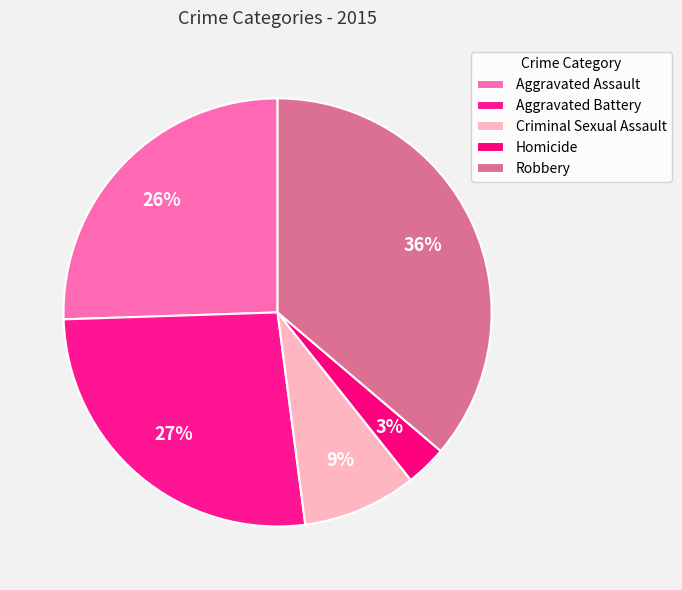

How many segments does this pie chart have?

5